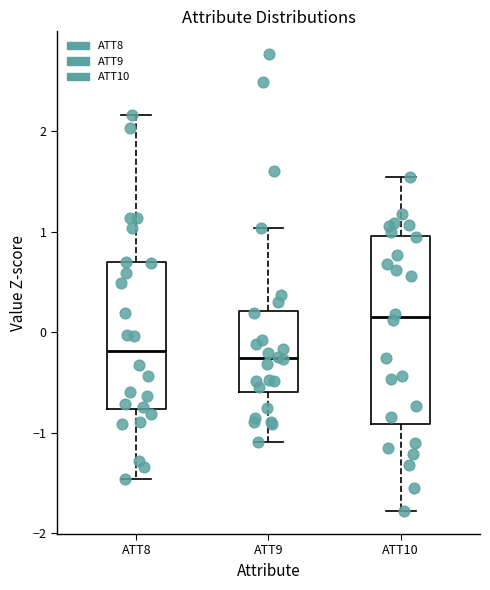

Comparing the boxes themselves (not the whiskers), which one is the tallest?

ATT10